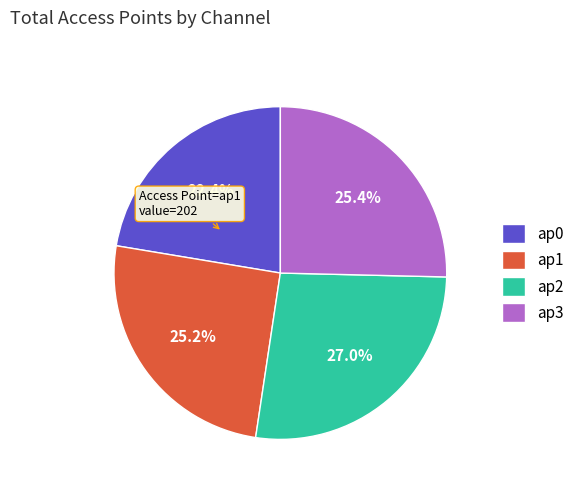

Is ap3 the majority of the pie?

No